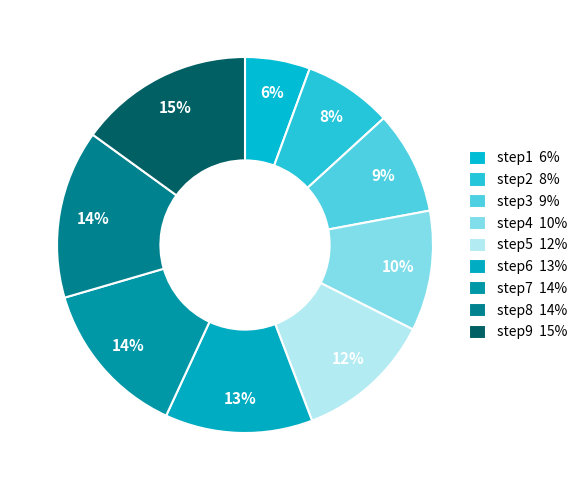

How many segments does this pie chart have?

9